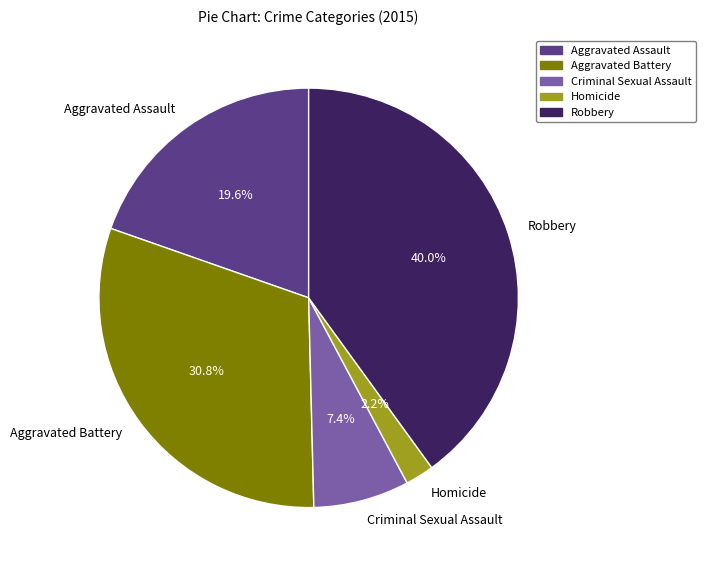

Is there a majority slice in this chart?

No